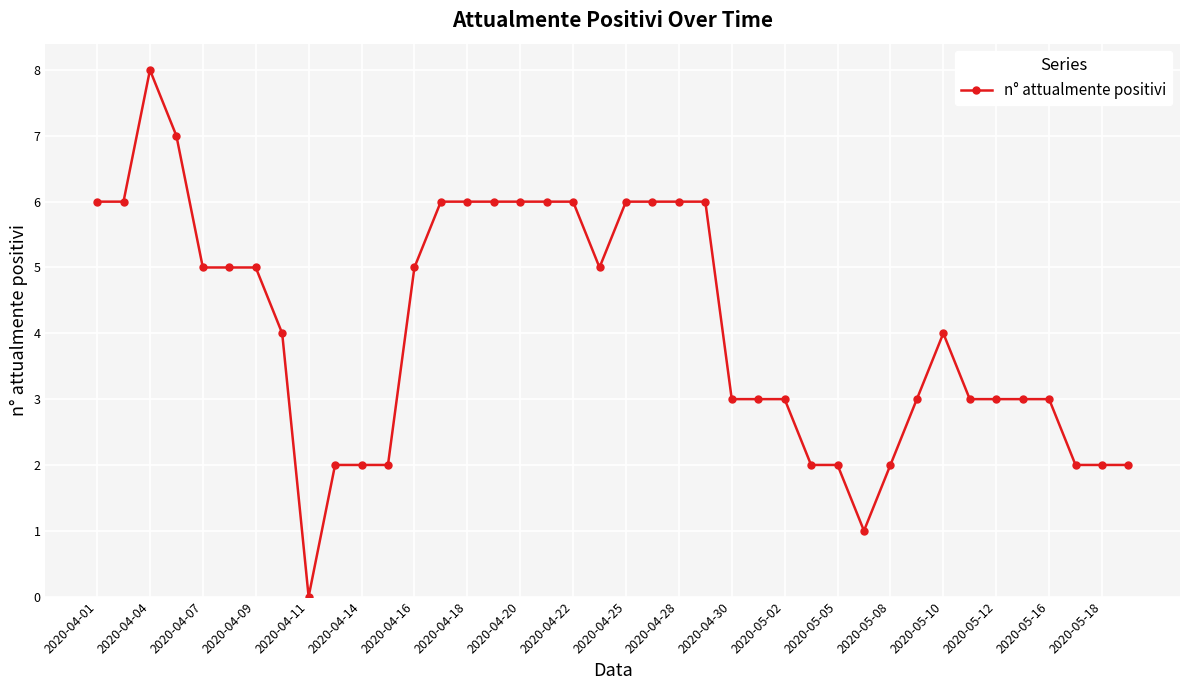

What is the greatest value displayed?

8